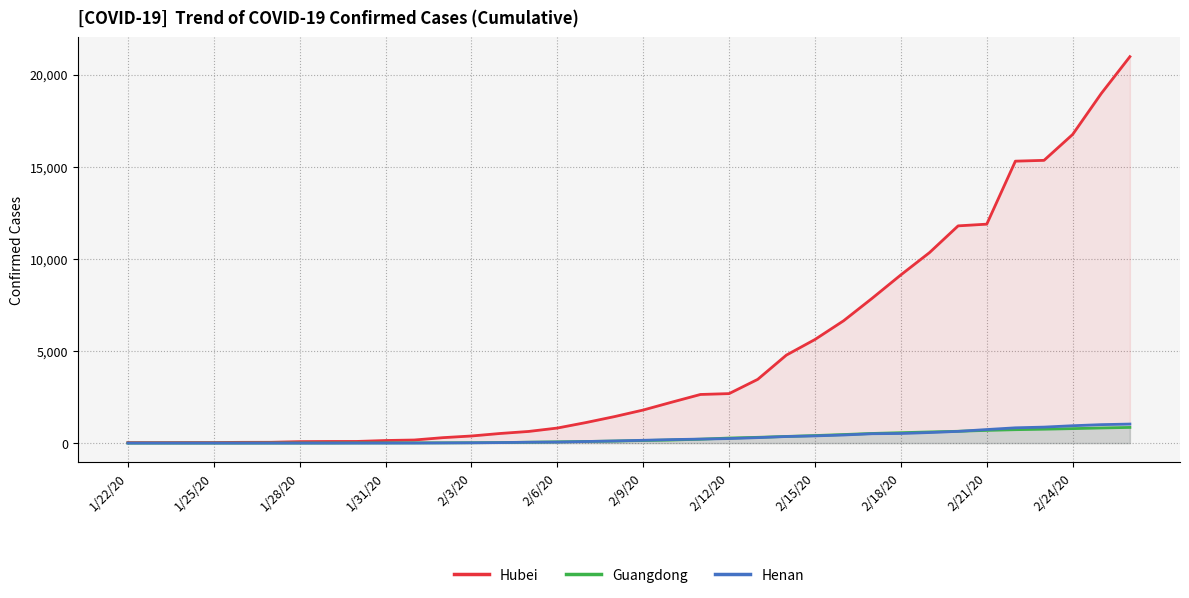

Which series has the largest total across all categories?

Hubei